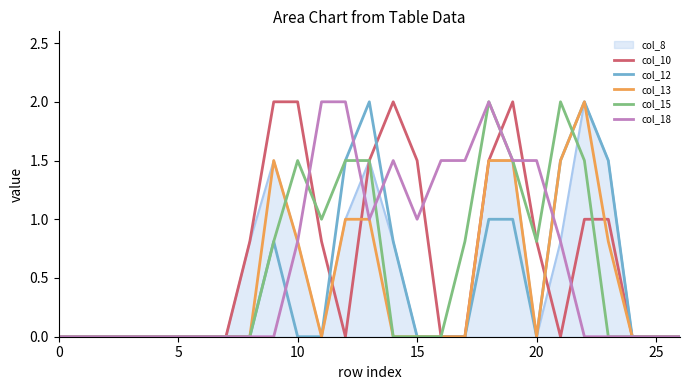

What is the maximum value shown in the chart?

2.0